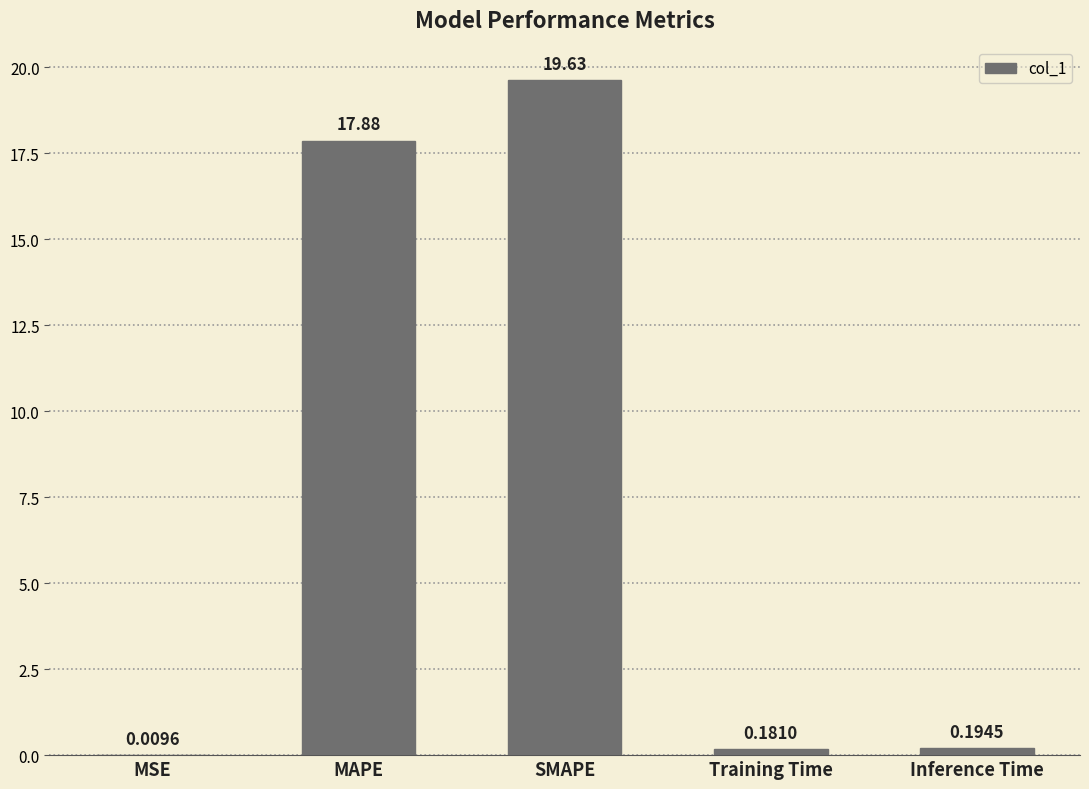

Where is the data nearest to the value 9?

Inference Time